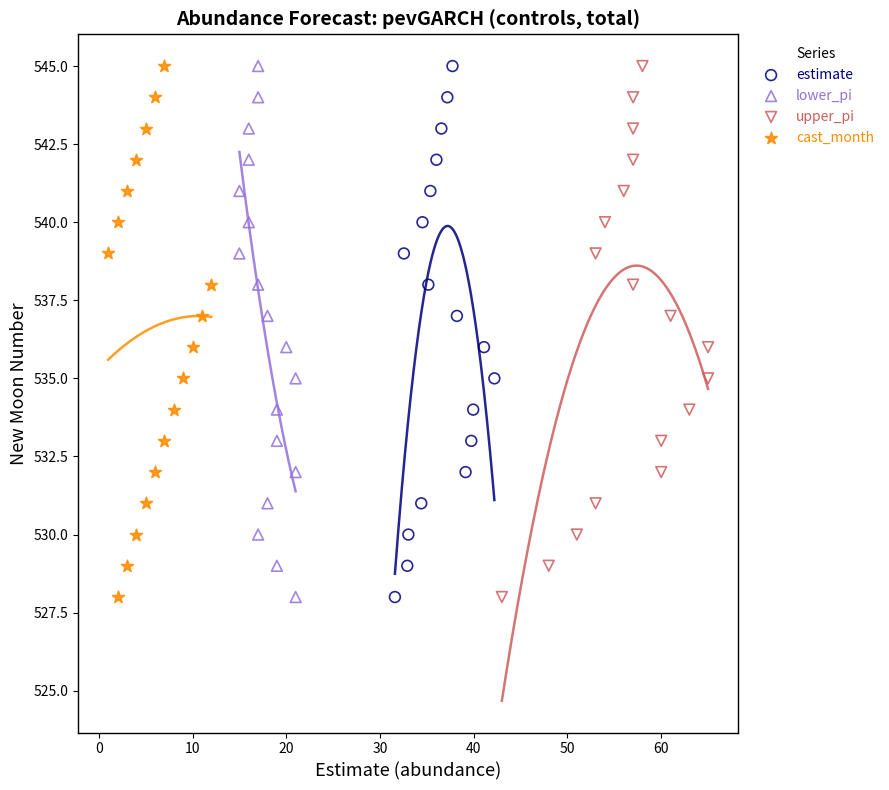

What are all the series names shown in the legend?

estimate, lower_pi, upper_pi, cast_month